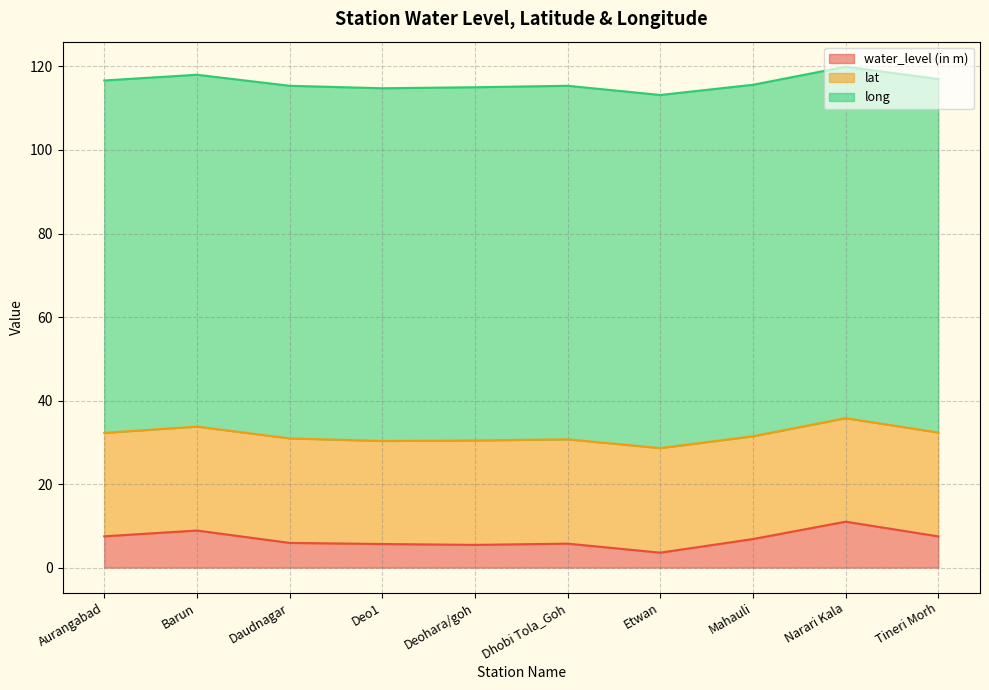

What is the label of the 2nd point from the right?

Narari Kala